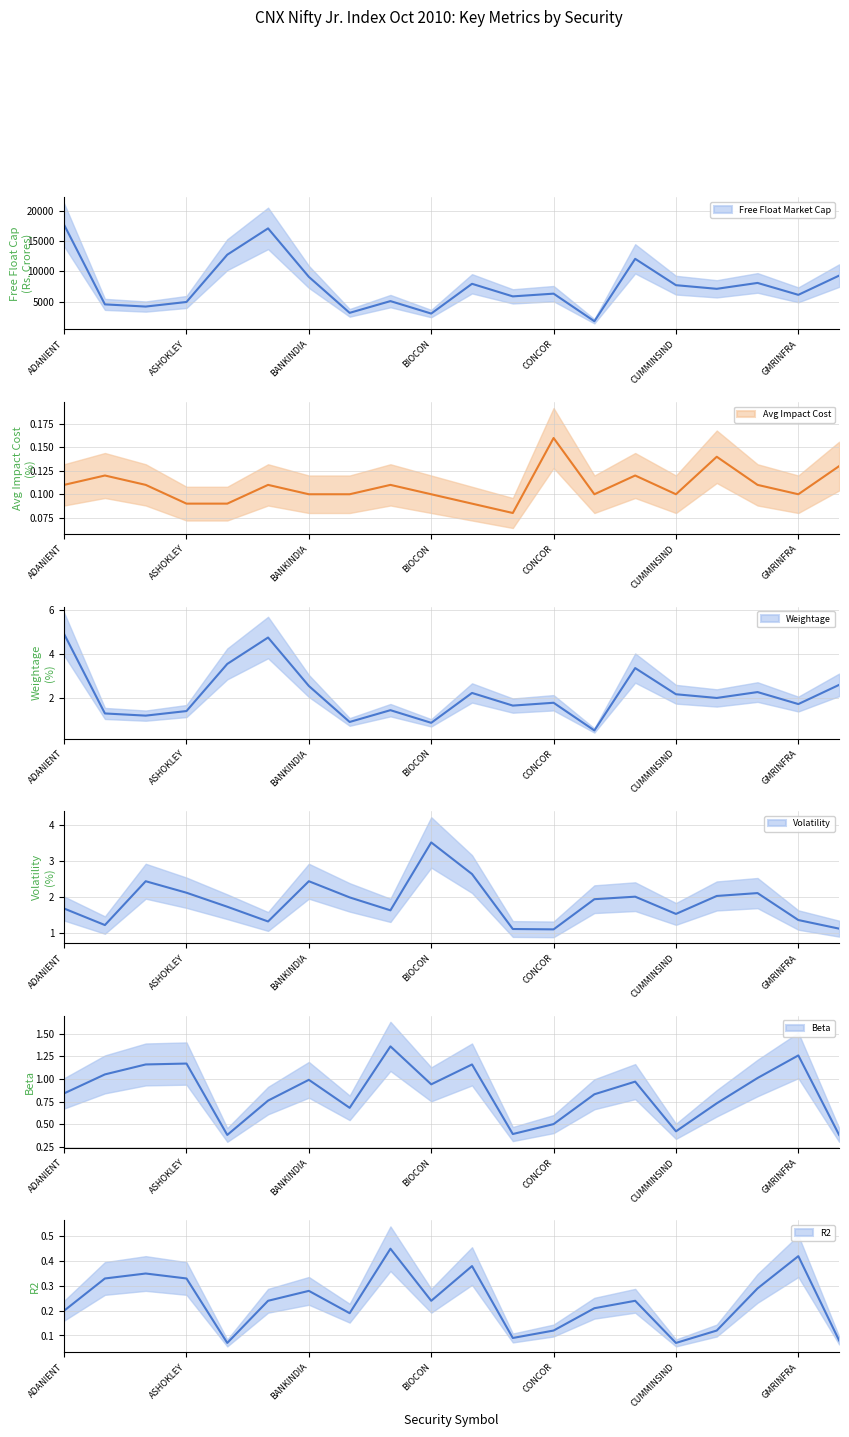

Which category has the highest value across all series?

ADANIENT